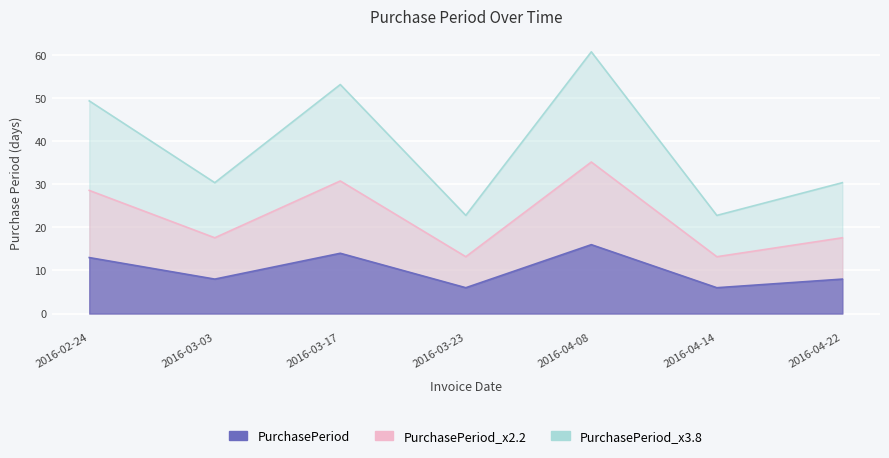

What is the smallest value displayed?

22.8